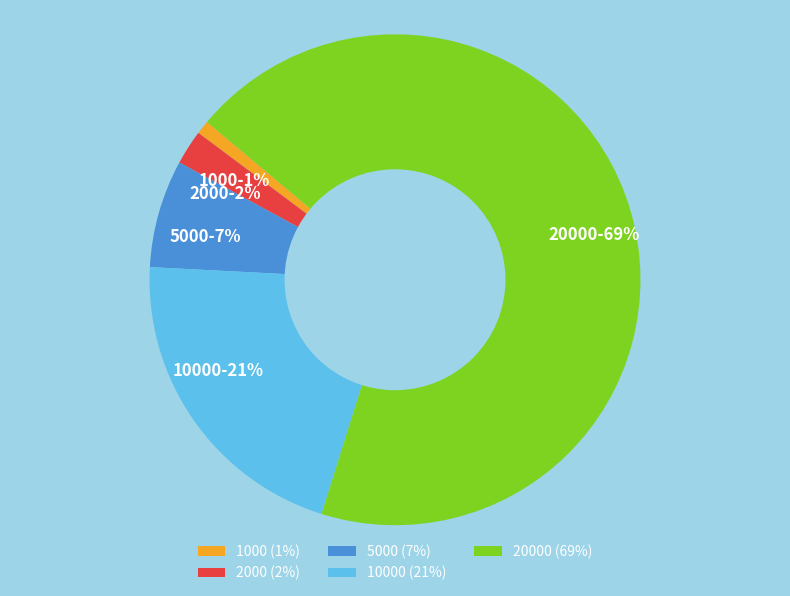

Is it true that 5000 is 16% of the pie?

False